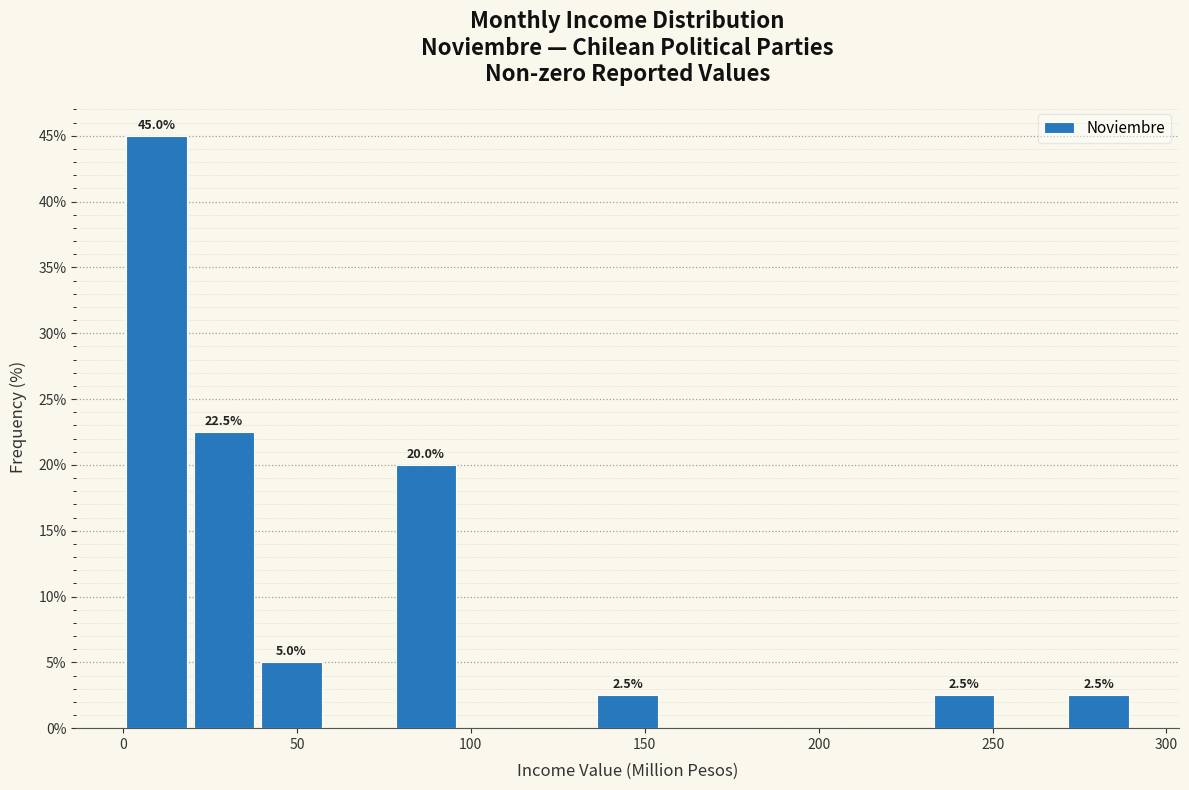

Read against the x-axis, roughly where is the centre of the tallest bar?

10